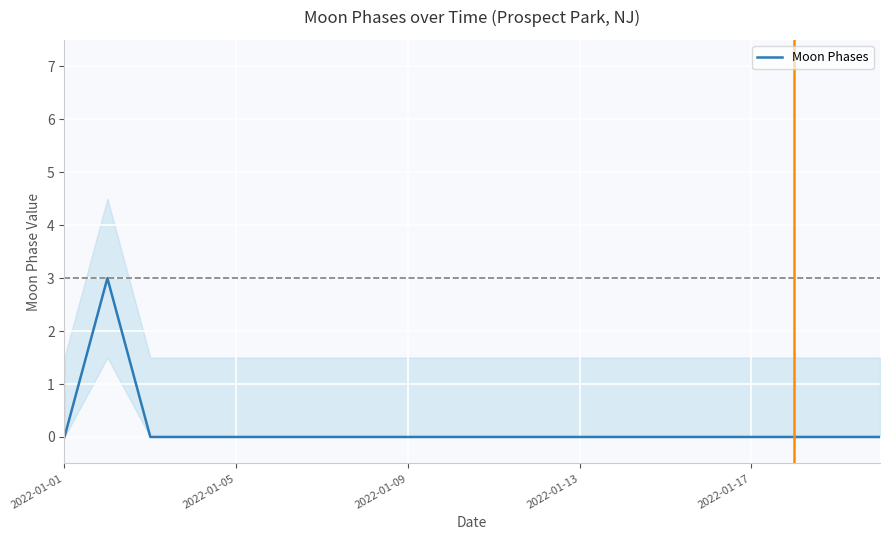

Reading right to left, extract all data points from this chart.

0	0	0	0	0	0	0	0	0	0	0	0	0	0	0	0	0	0	3	0